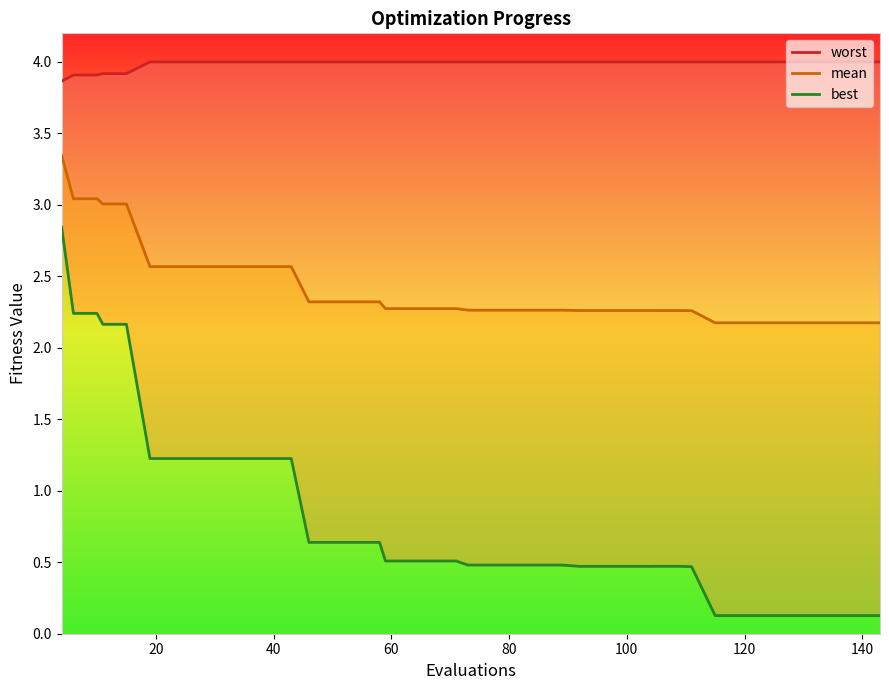

How many lines are shown in the chart?

3